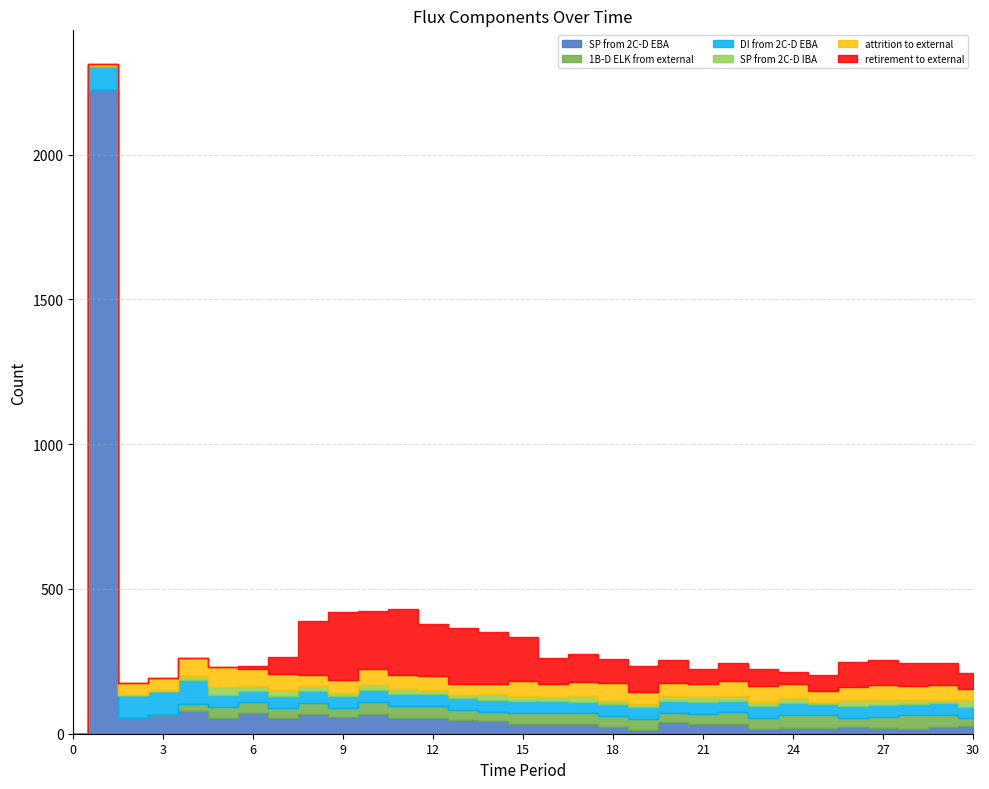

Reading right to left, transcribe all the data shown in this chart.

SP from 2C-D EBA: 30=25	29=23	28=18	27=20	26=22	25=21	24=20	23=15	22=34	21=35	20=41	19=13	18=23	17=33	16=32	15=34	14=43	13=48	12=55	11=53	10=68	9=57	8=68	7=55	6=71	5=56	4=78	3=66	2=53	1=2224	0=0
1B-D ELK from external: 30=29	29=43	28=45	27=39	26=34	25=43	24=45	23=41	22=40	21=34	20=31	19=38	18=39	17=38	16=40	15=38	14=32	13=34	12=42	11=44	10=43	9=33	8=39	7=34	6=38	5=37	4=26	3=0	2=1	1=1	0=0
DI from 2C-D EBA: 30=40	29=40	28=40	27=40	26=40	25=40	24=40	23=40	22=40	21=40	20=40	19=40	18=40	17=40	16=40	15=40	14=40	13=40	12=40	11=40	10=40	9=40	8=40	7=40	6=40	5=40	4=80	3=80	2=80	1=80	0=0
SP from 2C-D IBA: 30=22	29=10	28=13	27=17	26=19	25=7	24=17	23=13	22=17	21=18	20=18	19=12	18=12	17=19	16=16	15=20	14=21	13=12	12=14	11=19	10=19	9=9	8=18	7=23	6=17	5=28	4=14	3=0	2=0	1=0	0=0
attrition to external: 30=38	29=53	28=48	27=52	26=46	25=36	24=49	23=56	22=50	21=46	20=46	19=41	18=60	17=47	16=43	15=49	14=37	13=39	12=48	11=48	10=54	9=46	8=37	7=54	6=56	5=70	4=63	3=47	2=42	1=9	0=0
retirement to external: 30=55	29=74	28=81	27=86	26=87	25=55	24=41	23=58	22=62	21=52	20=77	19=89	18=85	17=99	16=92	15=153	14=177	13=191	12=180	11=228	10=201	9=236	8=187	7=58	6=12	5=0	4=0	3=0	2=0	1=0	0=0